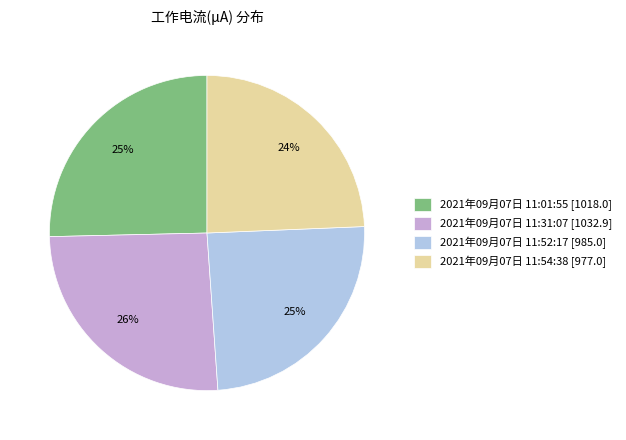

Is there a majority slice in this chart?

No